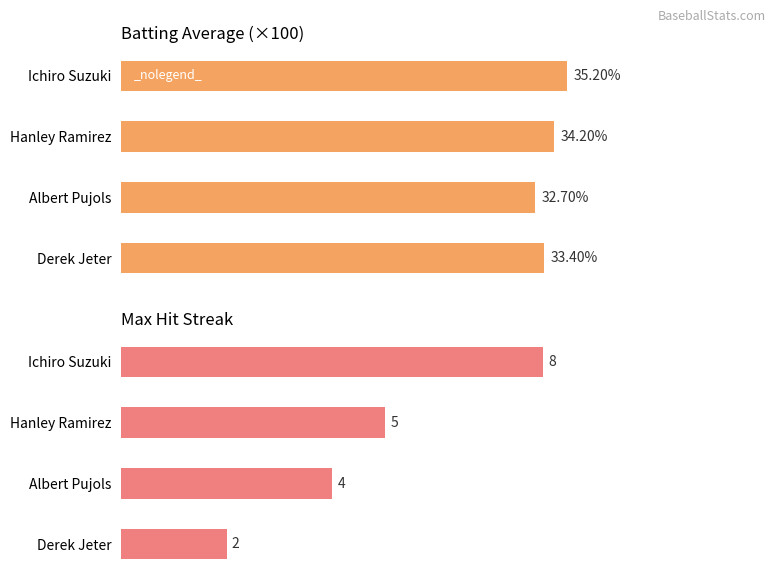

Are the bars horizontal?

Yes